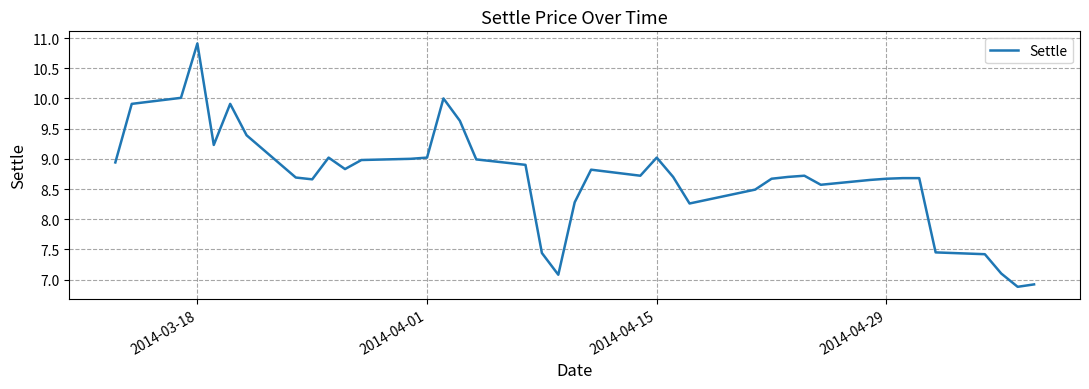

What is the greatest value displayed?

10.9